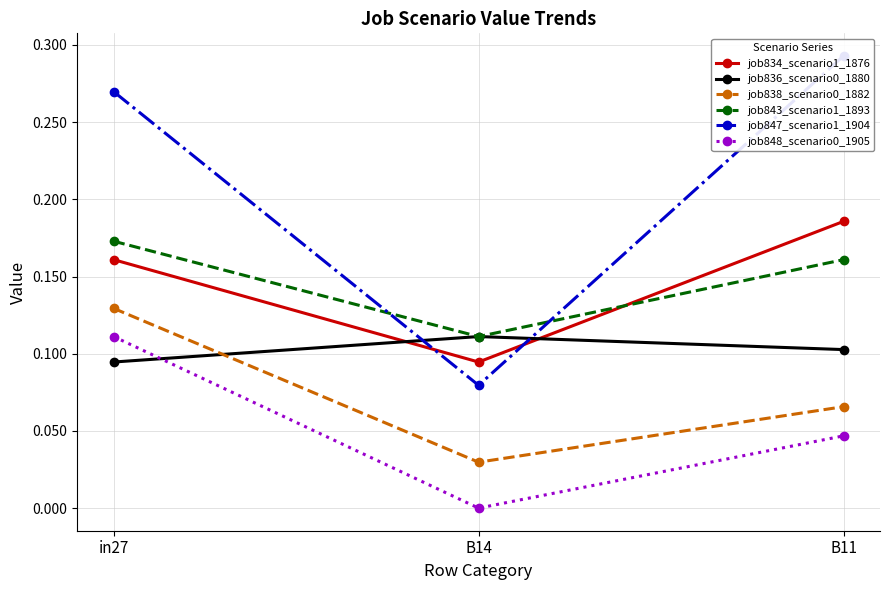

At which category is the sum across all series the highest?

in27